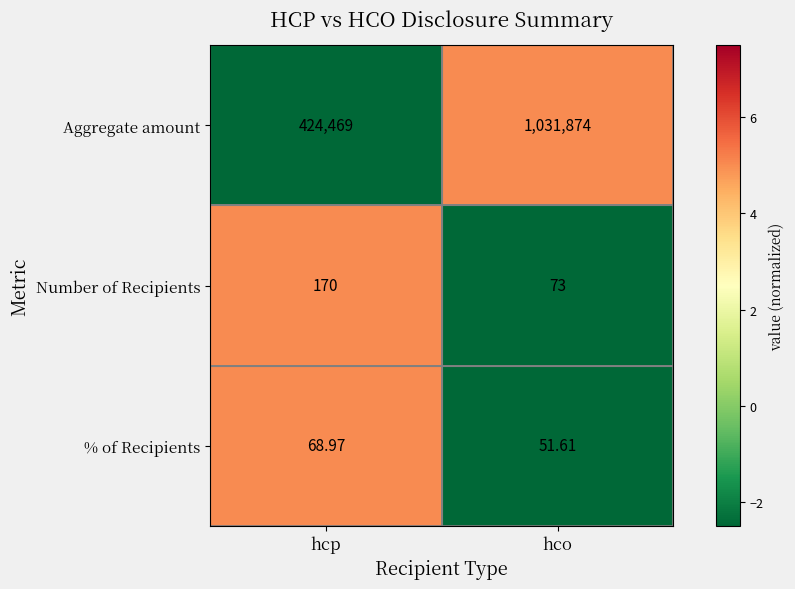

Rank the series at hco from lowest to highest value.

% of Recipients, Number of Recipients, Aggregate amount